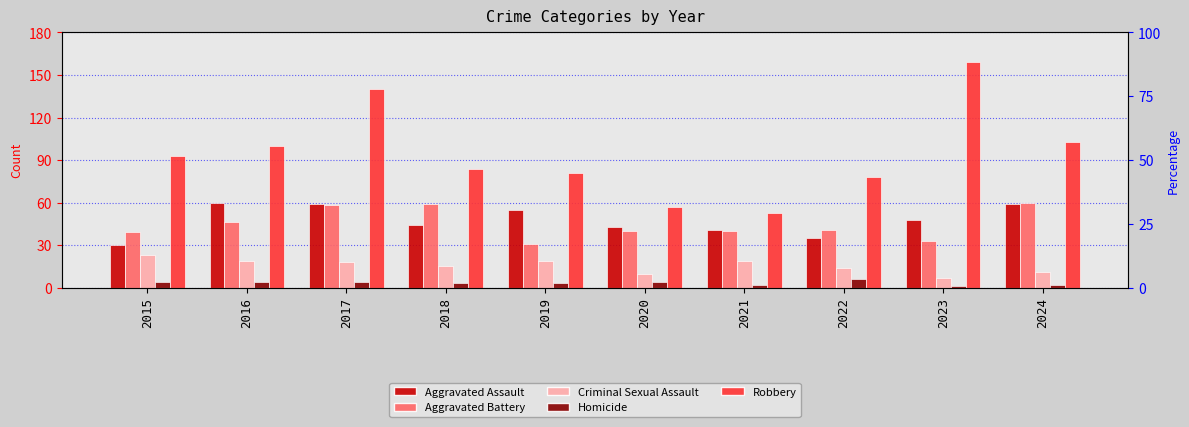

The Criminal Sexual Assault series shows 10 at 2020. True or false?

True